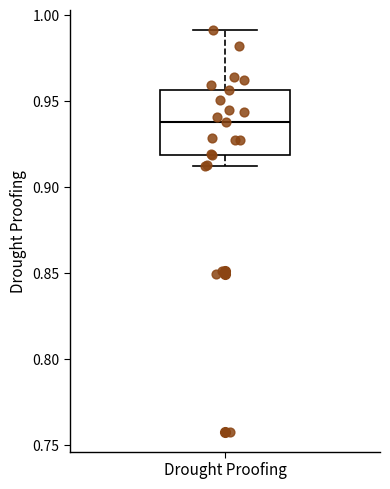

Where is the upper edge of the box for Drought Proofing on the y-axis? The values are not printed on the chart, so give them approximately, as read against the axis.

0.955